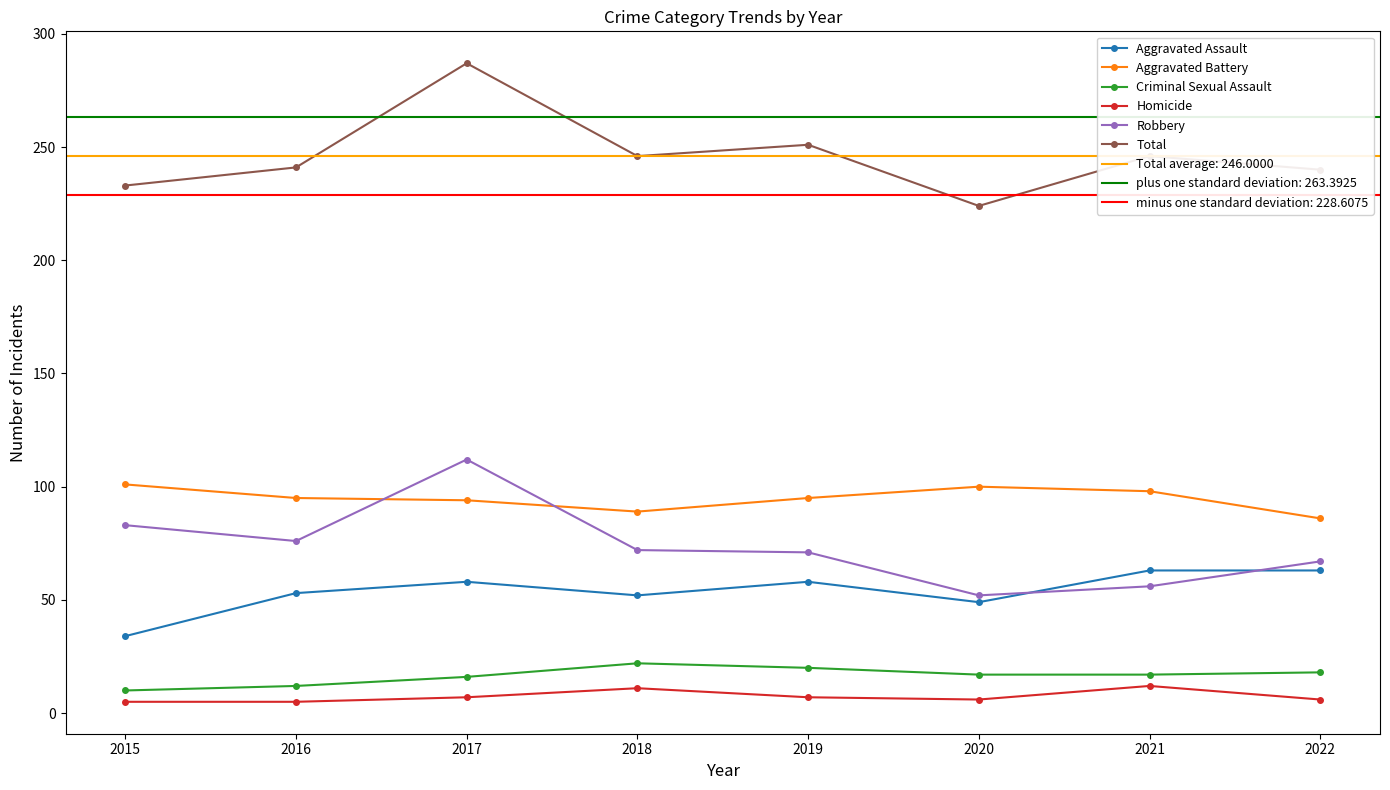

What is the value of the Total point at the 6th from the left?

224